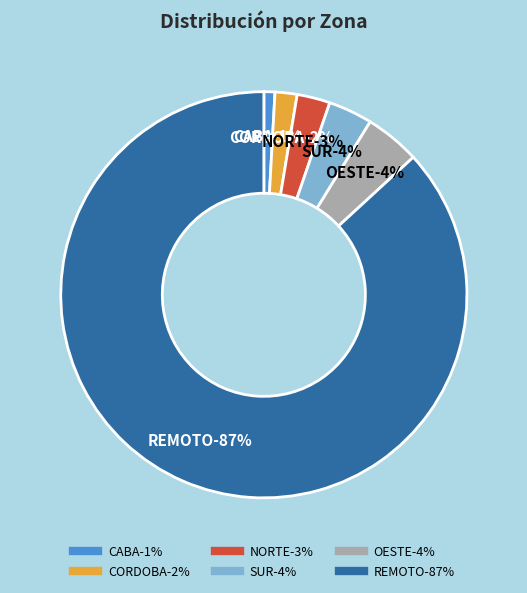

Which slice is the smallest?

CABA